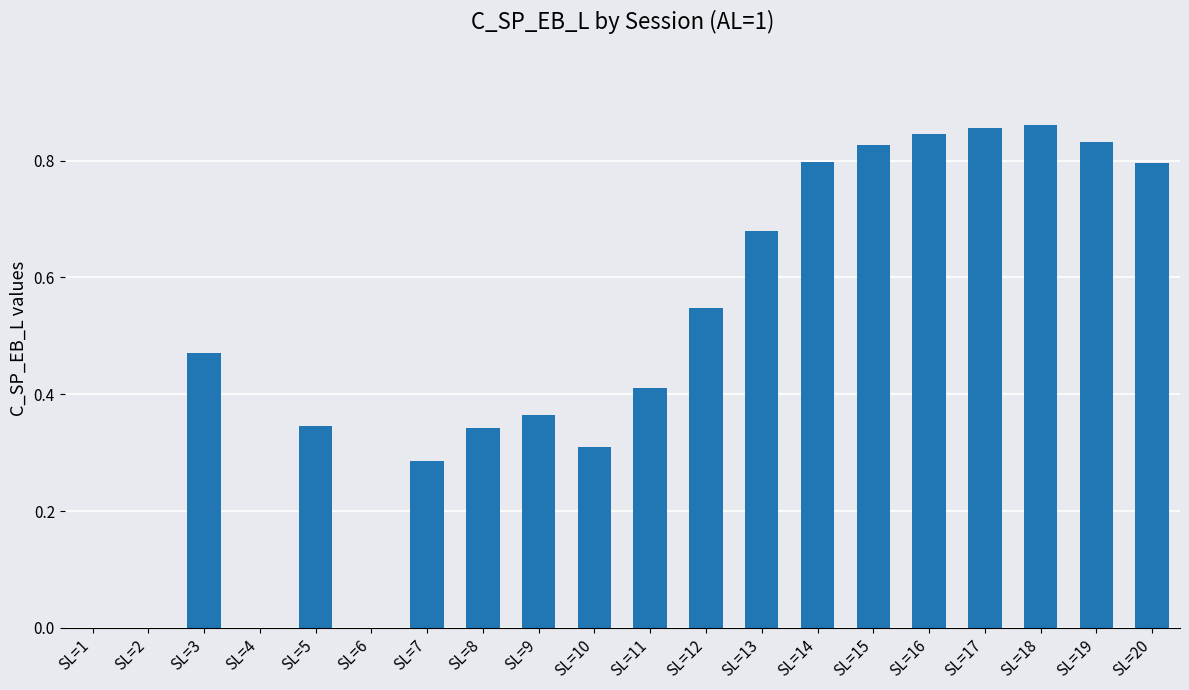

What is the sum of all values?

9.6